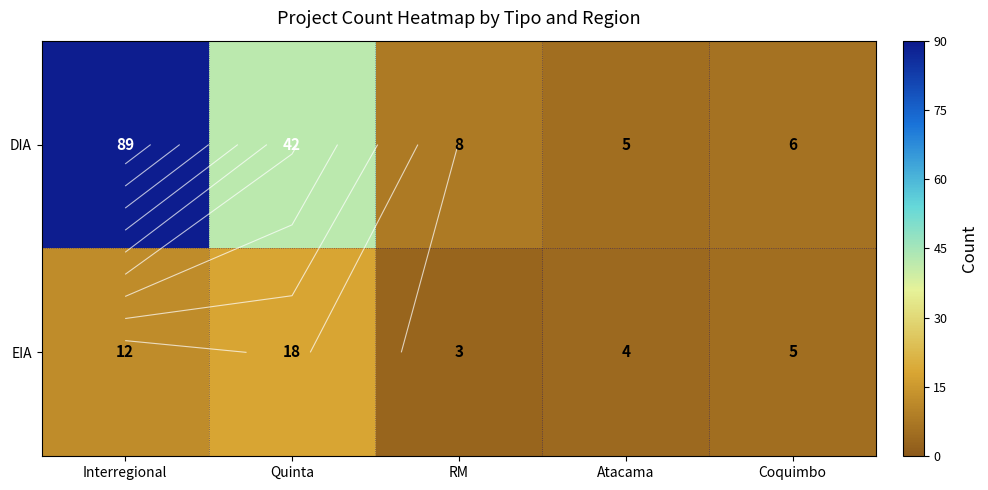

What is the sum of all EIA values?

42